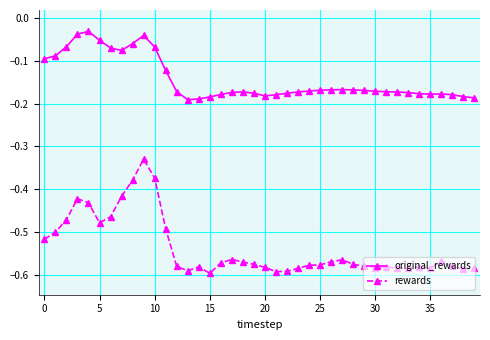

Count the number of categories in the chart.

40